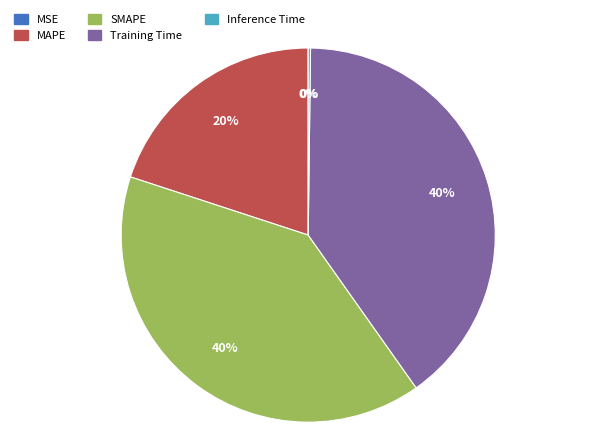

Combined, do Training Time and MAPE account for over 50%?

Yes